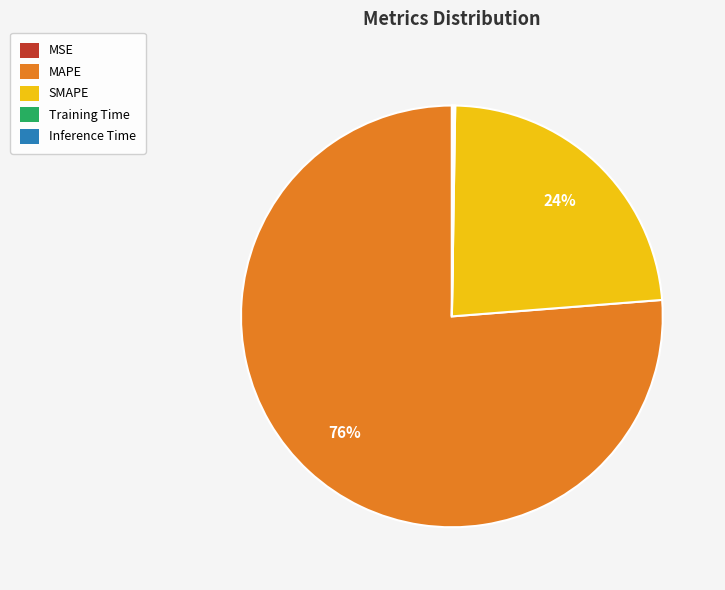

Which category has the biggest portion of the pie?

MAPE